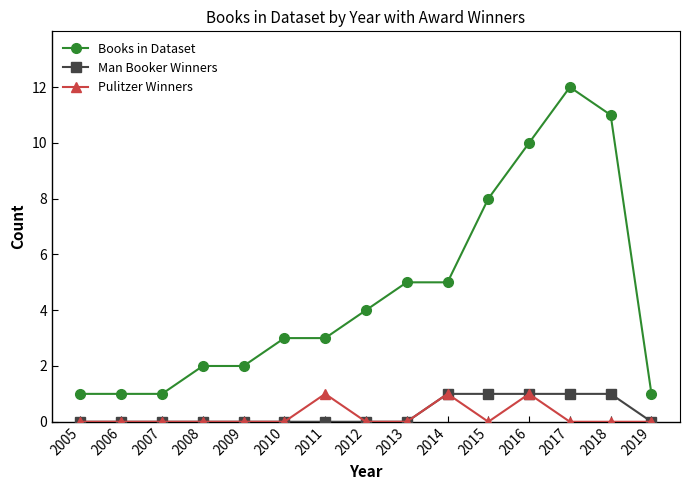

Count the number of categories in the chart.

15